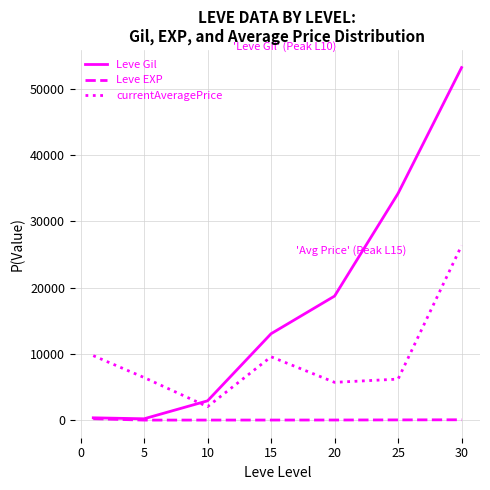

What is the lowest value of the currentAveragePrice series?

2032.7